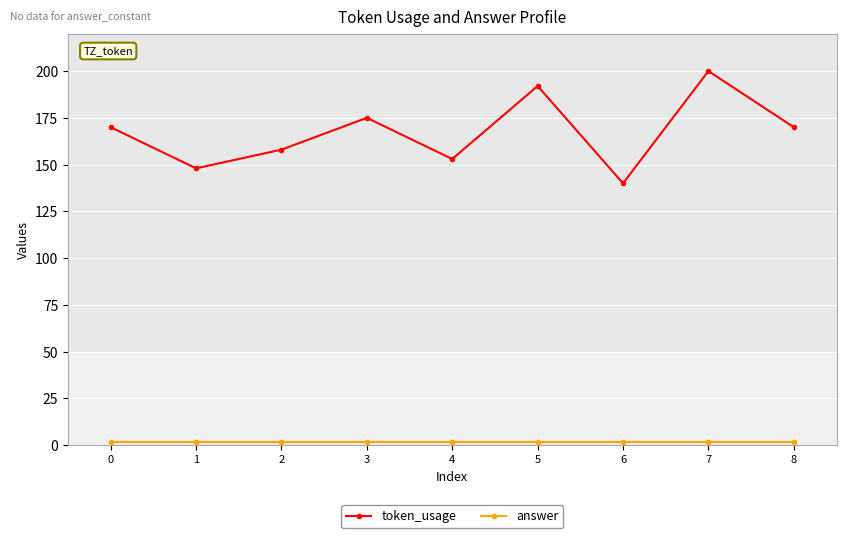

Is it true that token_usage equals 248 at 8?

False